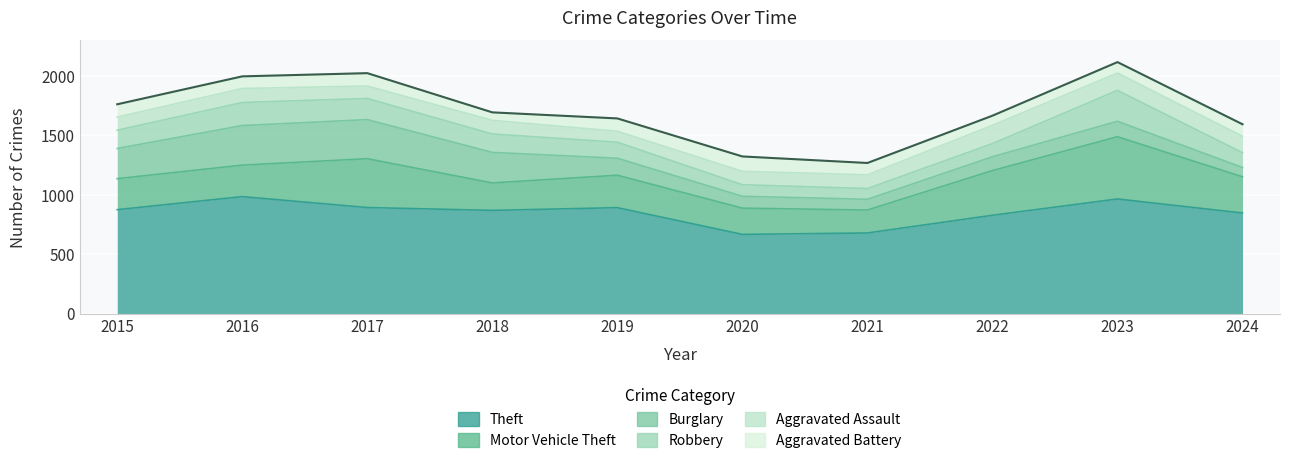

True or false: Burglary and Theft cross at least once.

False